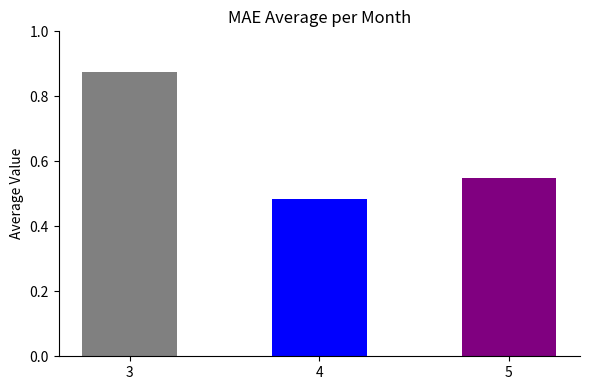

Read the value at 3.

0.9